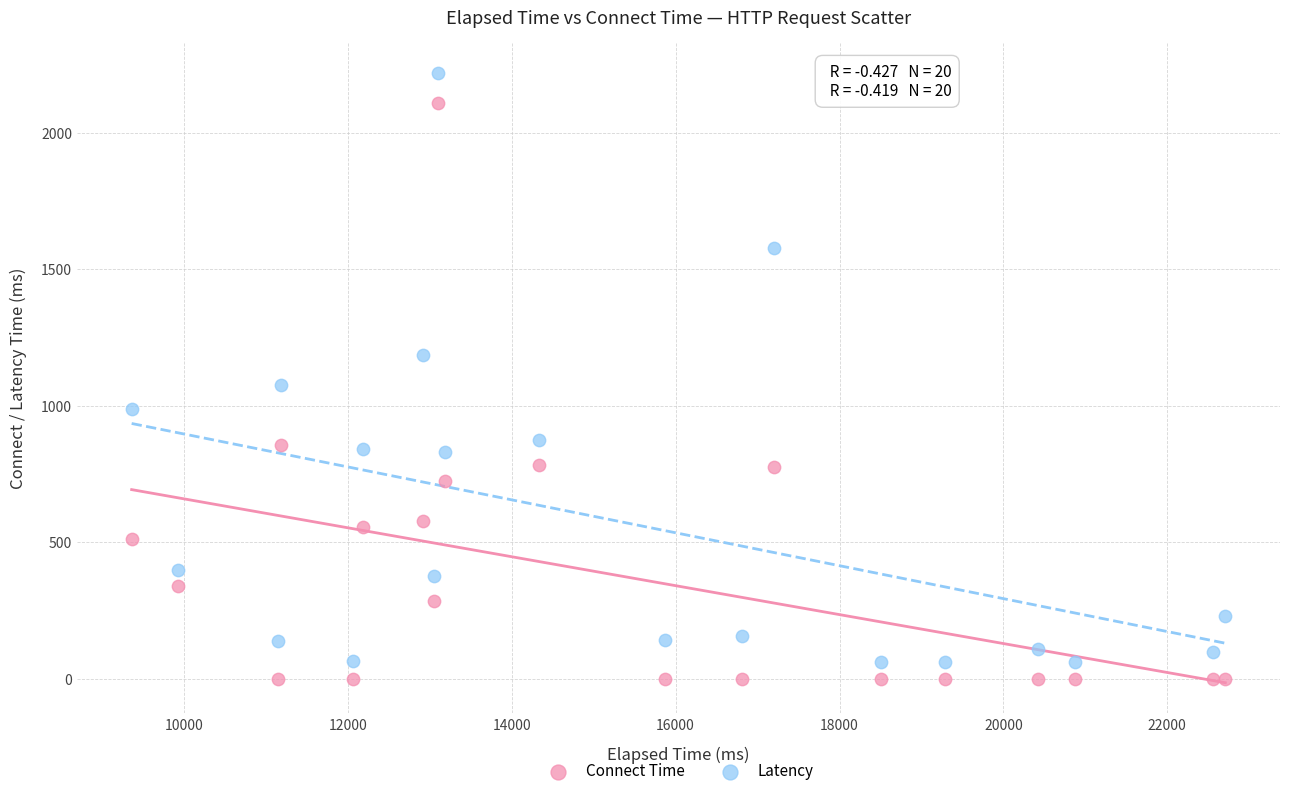

Across all data points, what is the range of X values (max minus min)?

13346